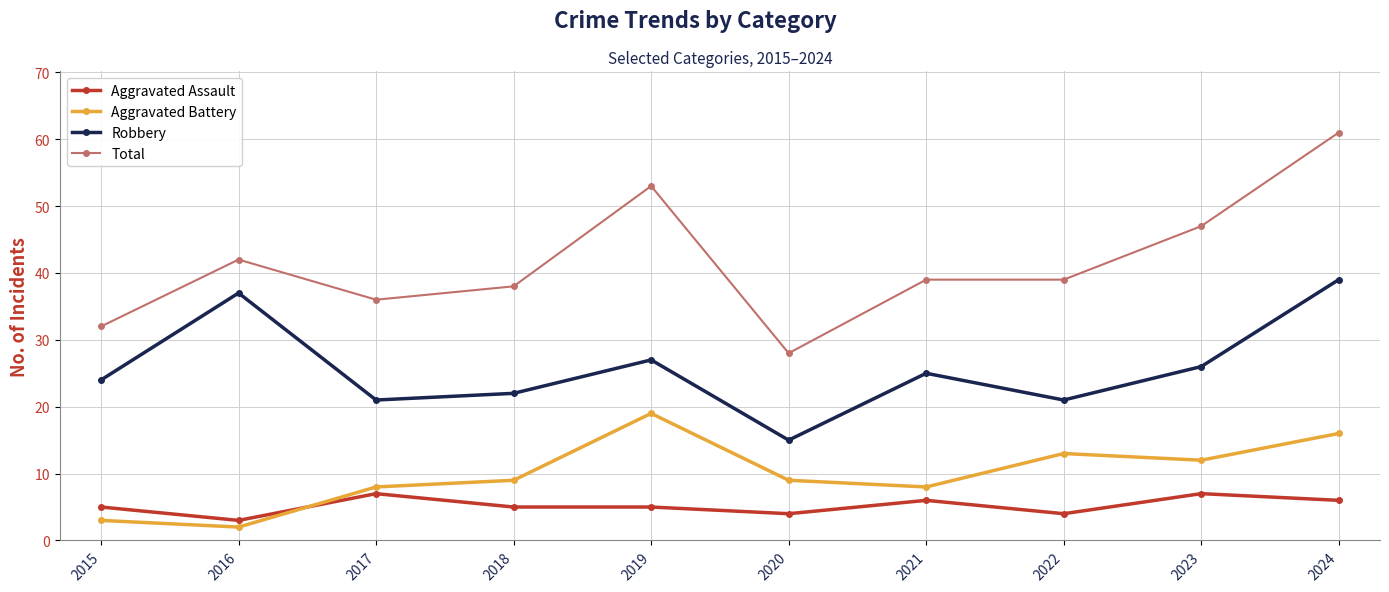

What is the value of the Aggravated Assault point at the 5th from the left?

5